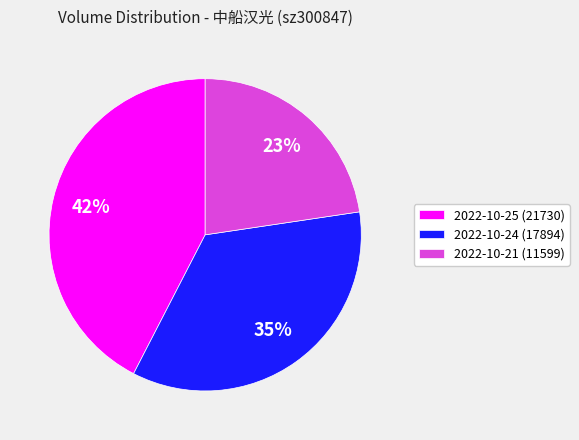

What percentage is the 2022-10-21 (11599) slice, to the nearest percent?

23%